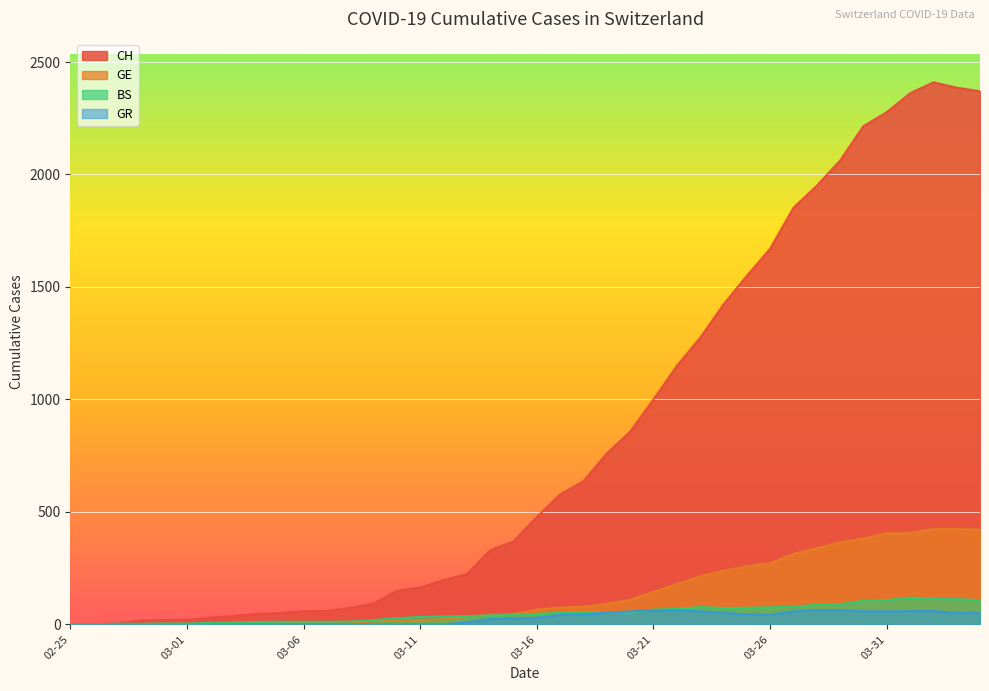

How many lines are shown in the chart?

4